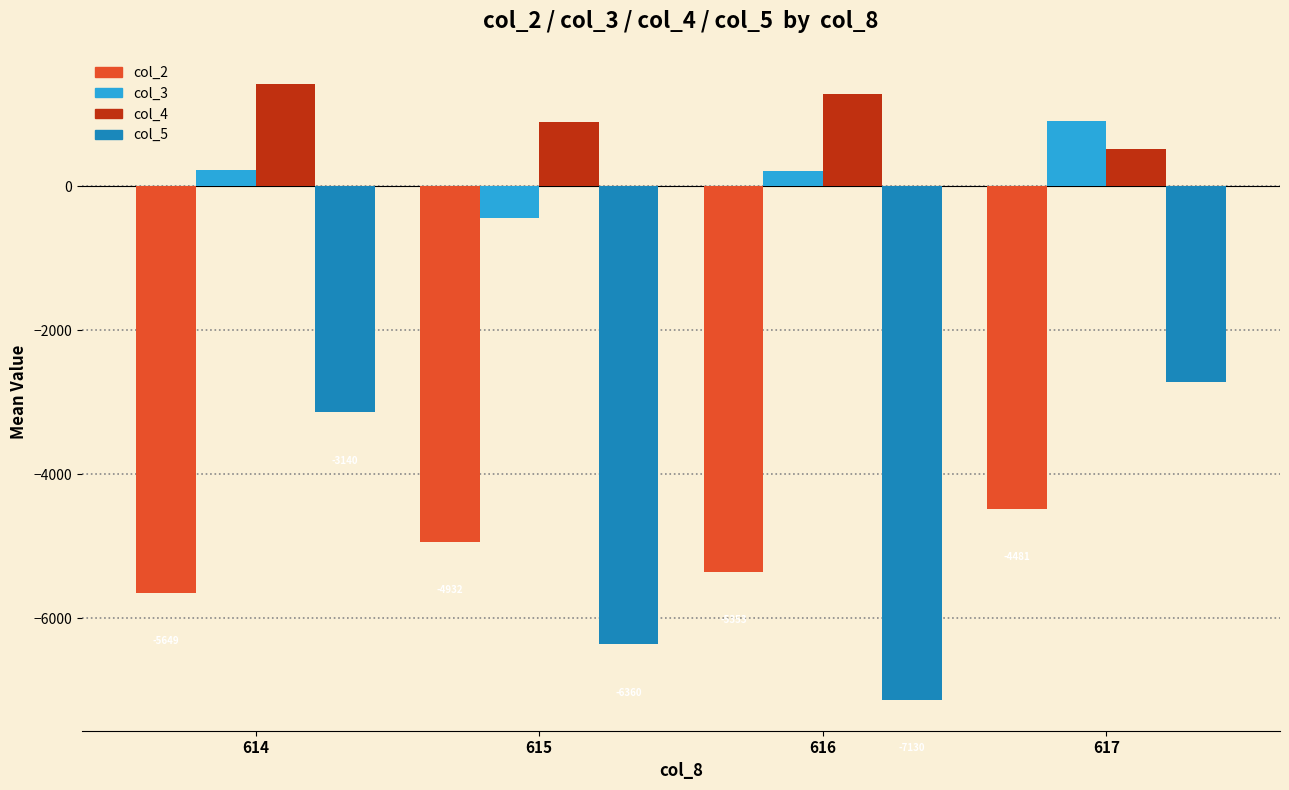

Which category has the highest value in the col_2 series?

617